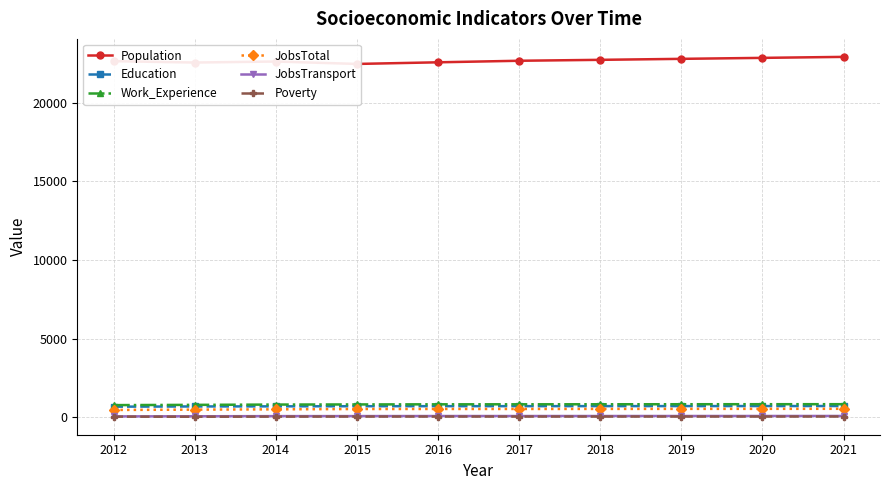

The value of JobsTransport at 2015 is 66. True or false?

True